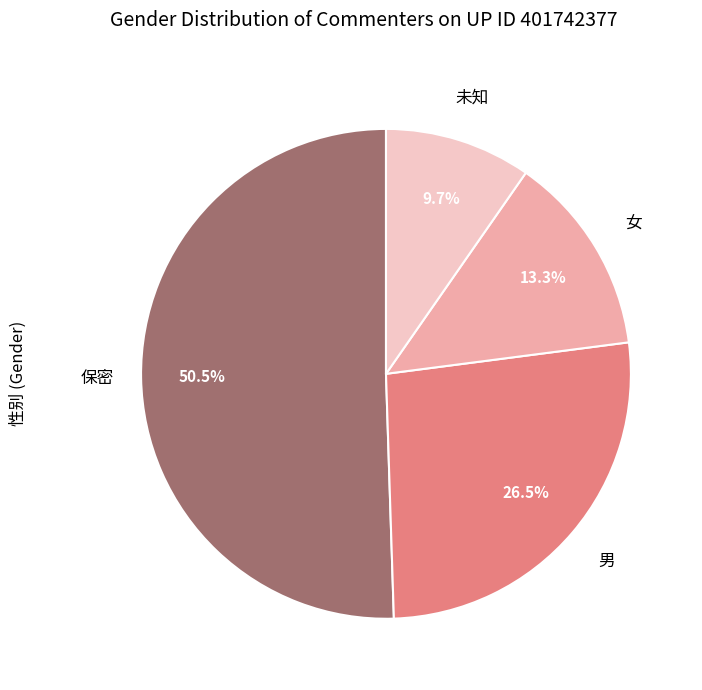

Is there a majority slice in this chart?

Yes